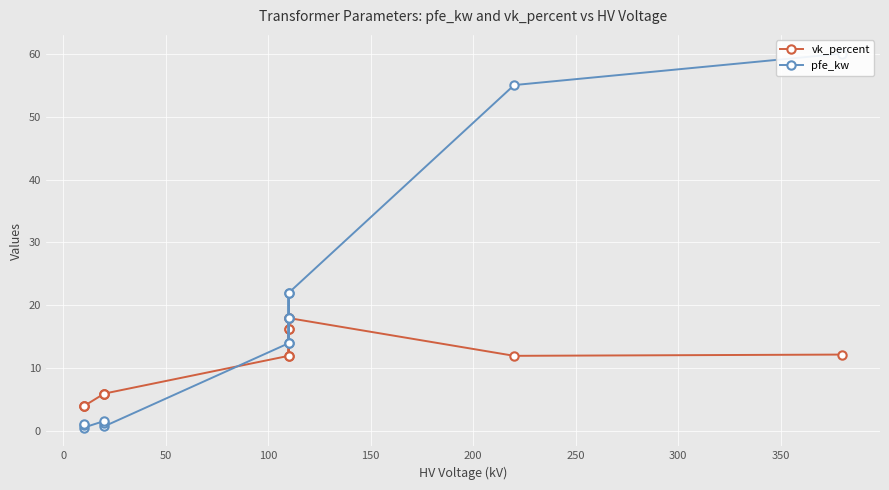

Does the chart display data point markers on the line(s)?

Yes